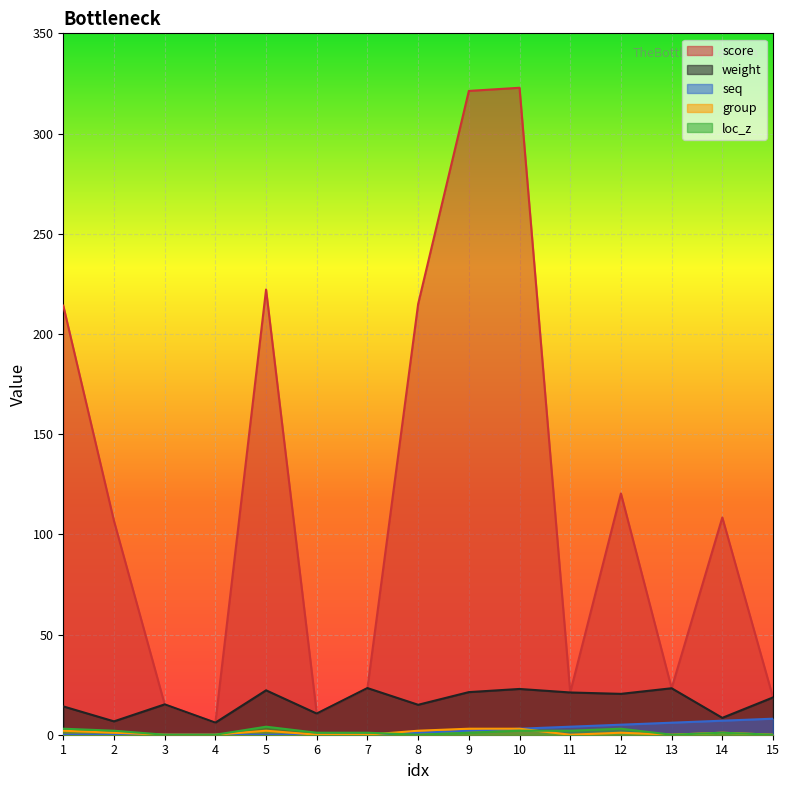

What is the value of the loc_z point at the 12th from the left?

3.0